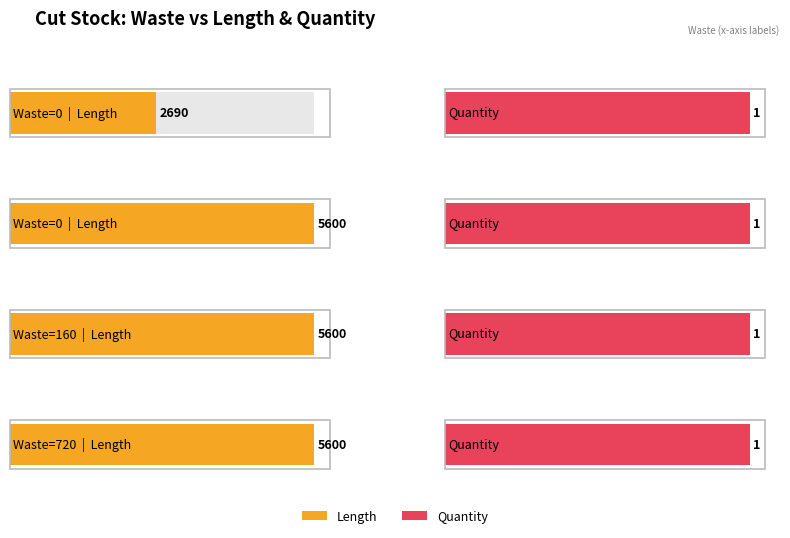

Rank the categories by Quantity value from lowest to highest.

0, 0, 160, 720